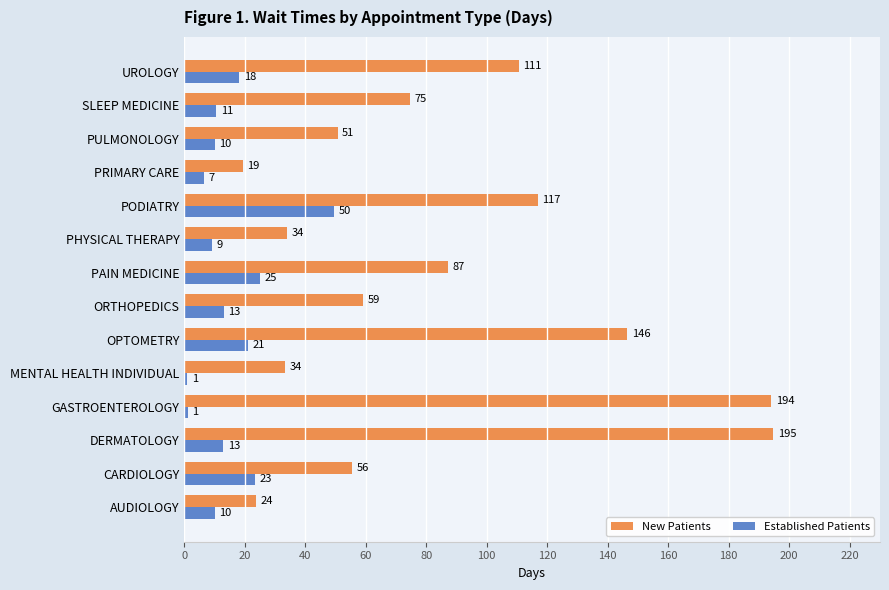

What is the difference between the second highest and minimum values in the New Patients series?

174.7